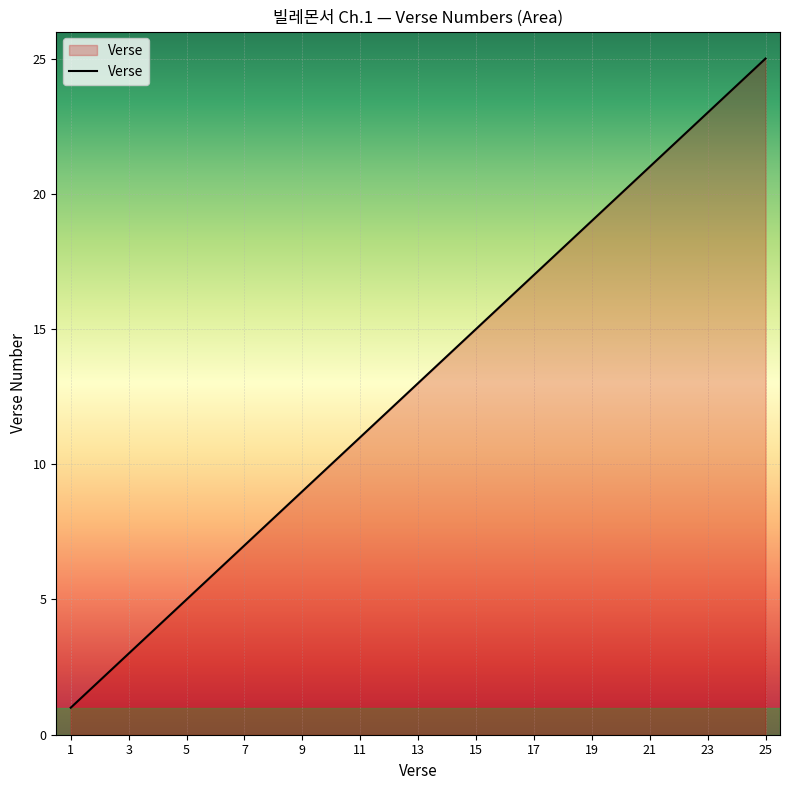

What is the greatest value displayed?

25